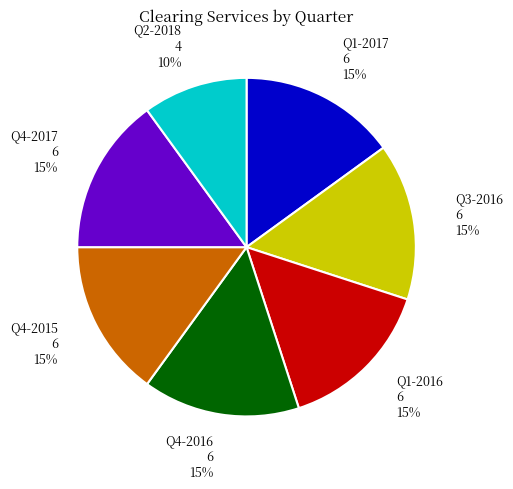

Is there a majority slice in this chart?

No